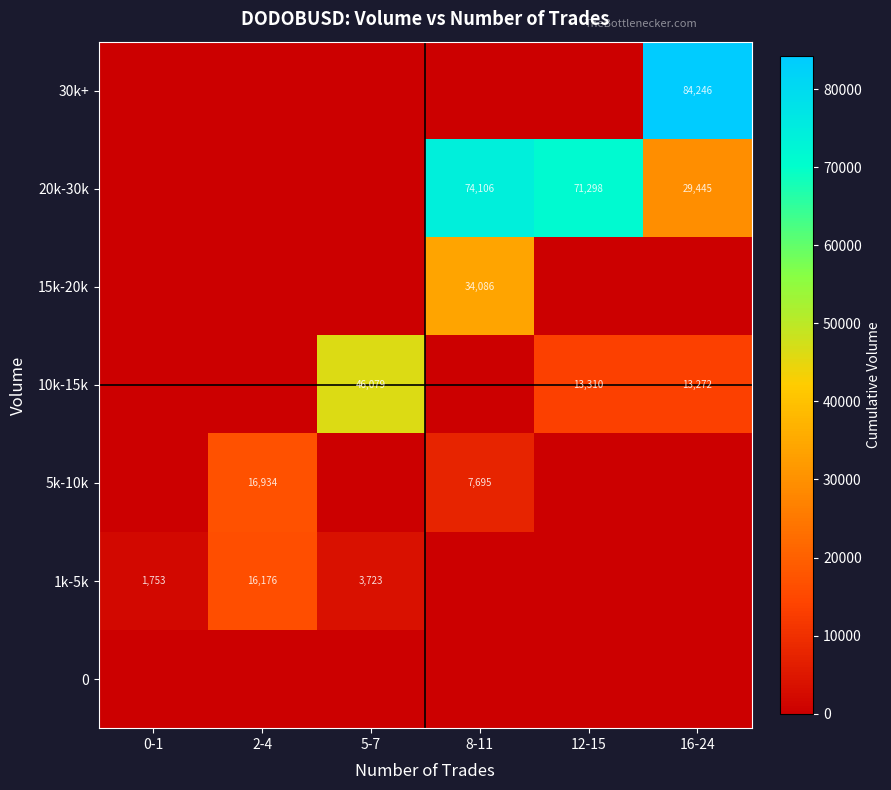

The 1k-5k series shows 3723 at 5-7. True or false?

True